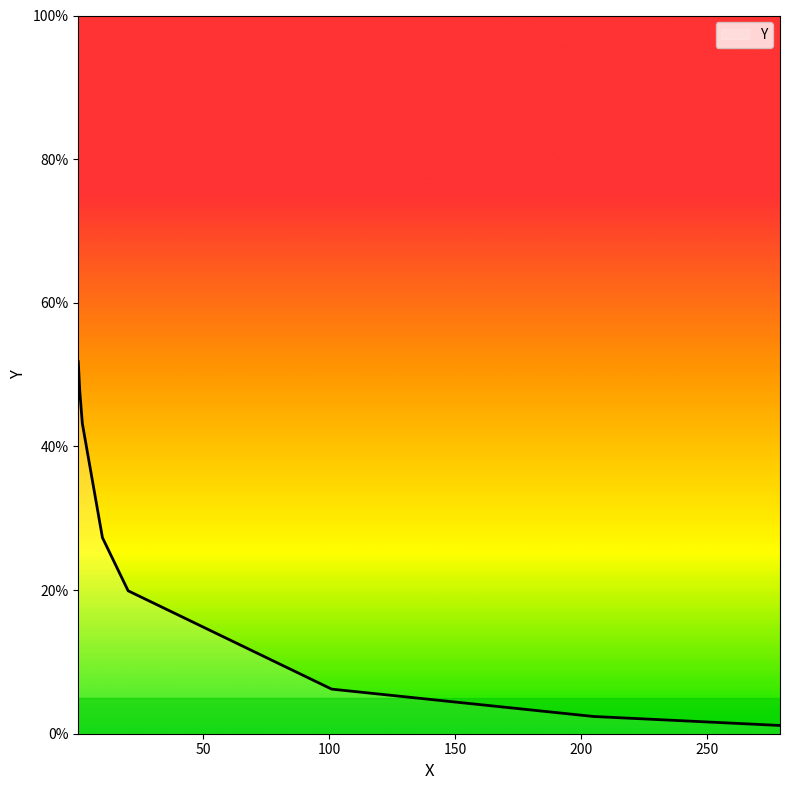

How many lines are shown in the chart?

1